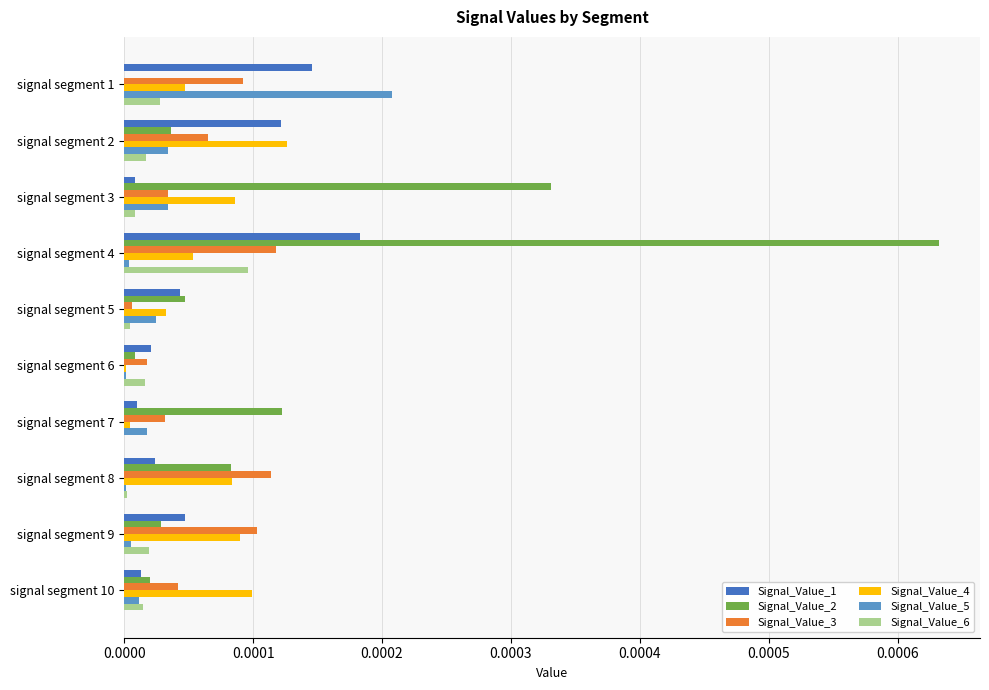

Which category has the highest value across all series?

signal segment 4